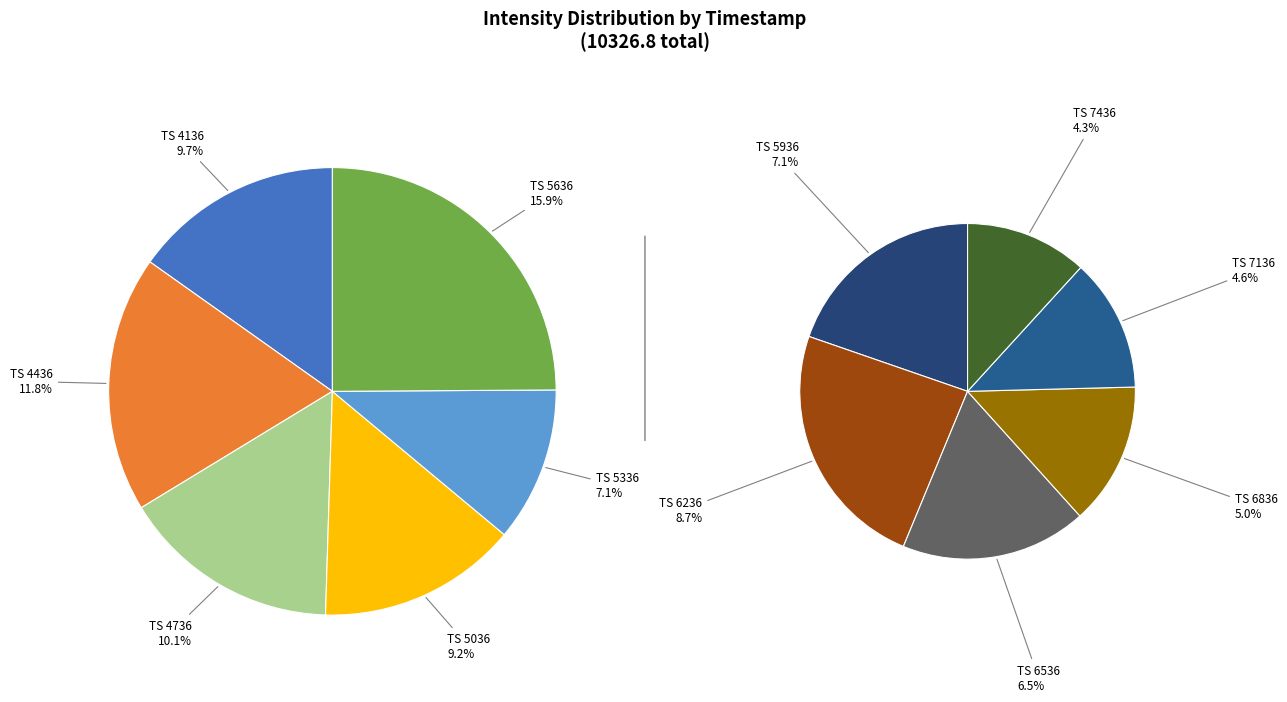

Combined, what portion of the pie is 1700065936 and 1700064736?

17.2%